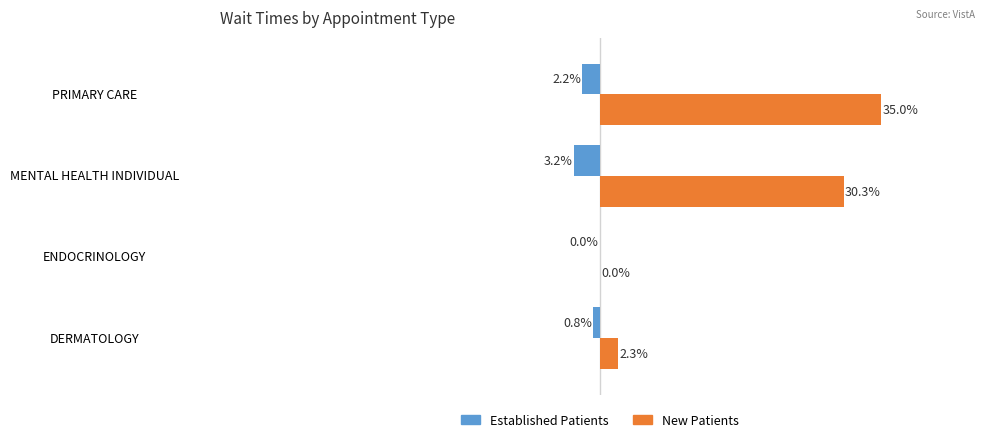

Between DERMATOLOGY and MENTAL HEALTH INDIVIDUAL, which series saw the biggest shift?

New Patients